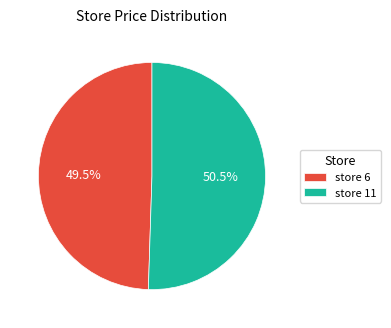

What is the total percentage of store 6 and store 11?

100.0%